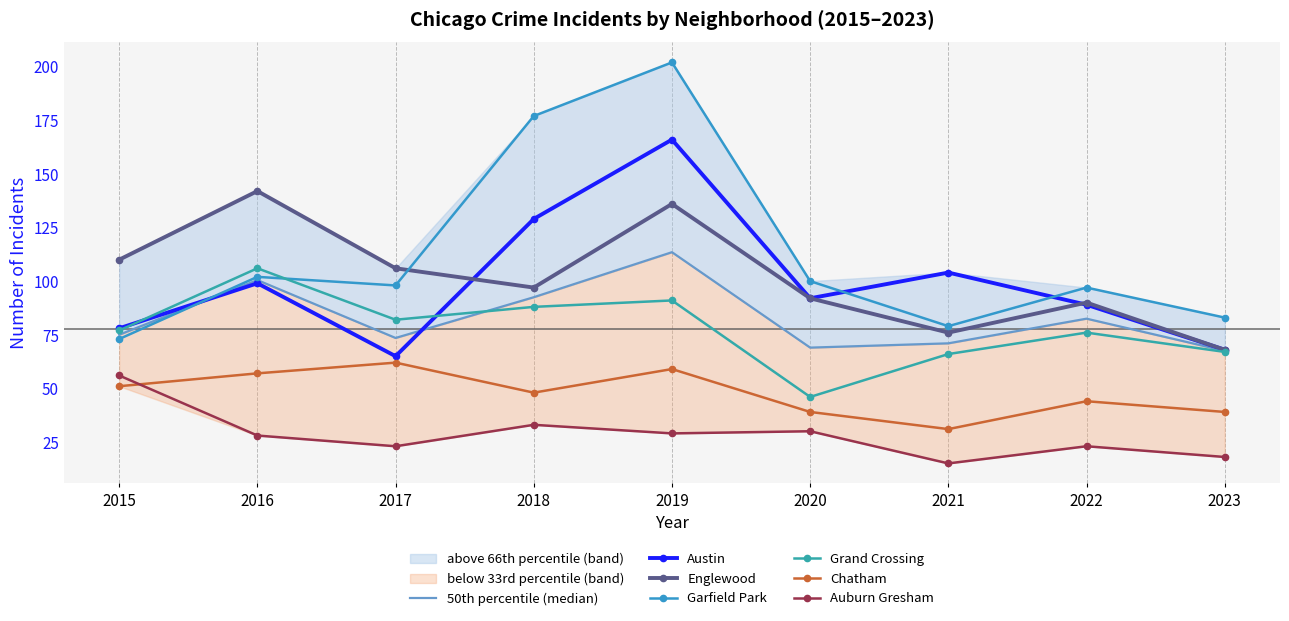

Between 2022 and 2015, which is larger?

2022